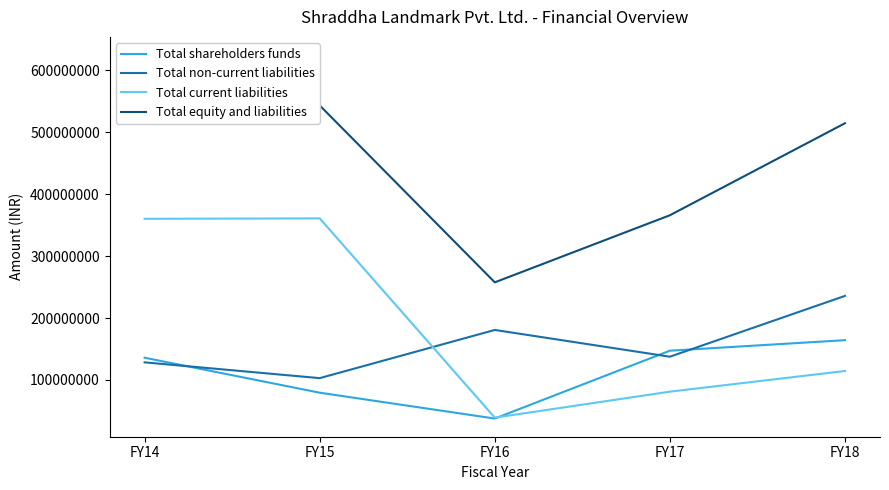

The value of Total current liabilities at FY17 is 81142525. True or false?

True